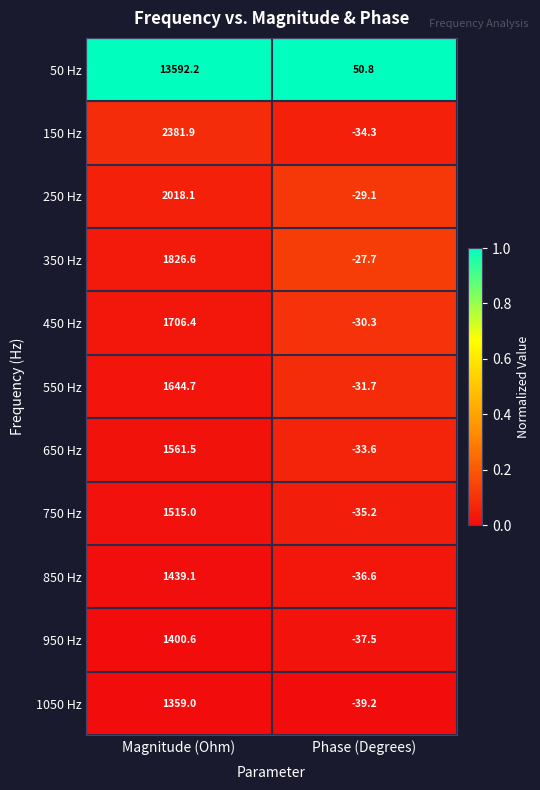

Rank the series by their maximum value, from highest to lowest.

50 Hz, 150 Hz, 250 Hz, 350 Hz, 450 Hz, 550 Hz, 650 Hz, 750 Hz, 850 Hz, 950 Hz, 1050 Hz